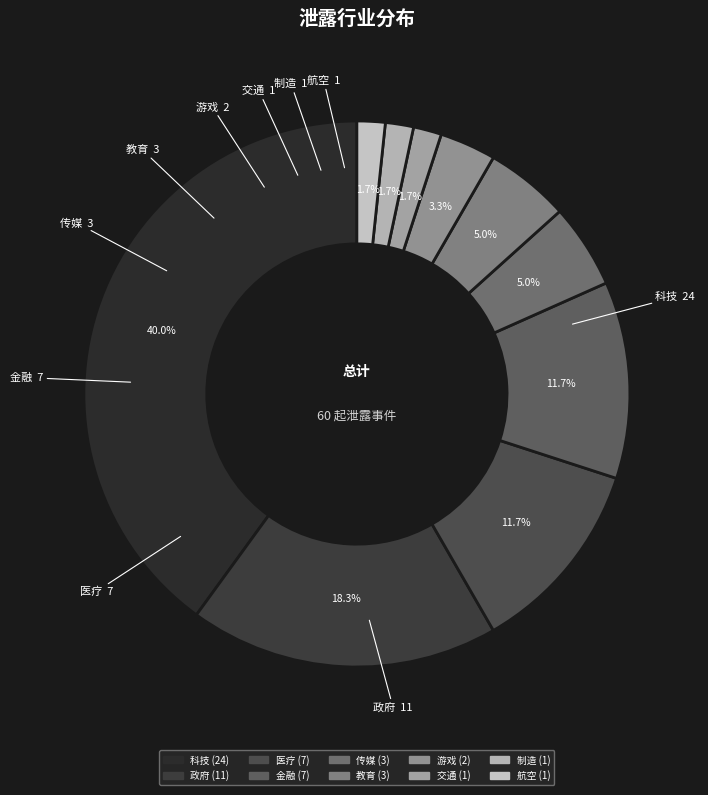

To the nearest percent, what is the difference between the 游戏 and 传媒 slice percentages?

2%